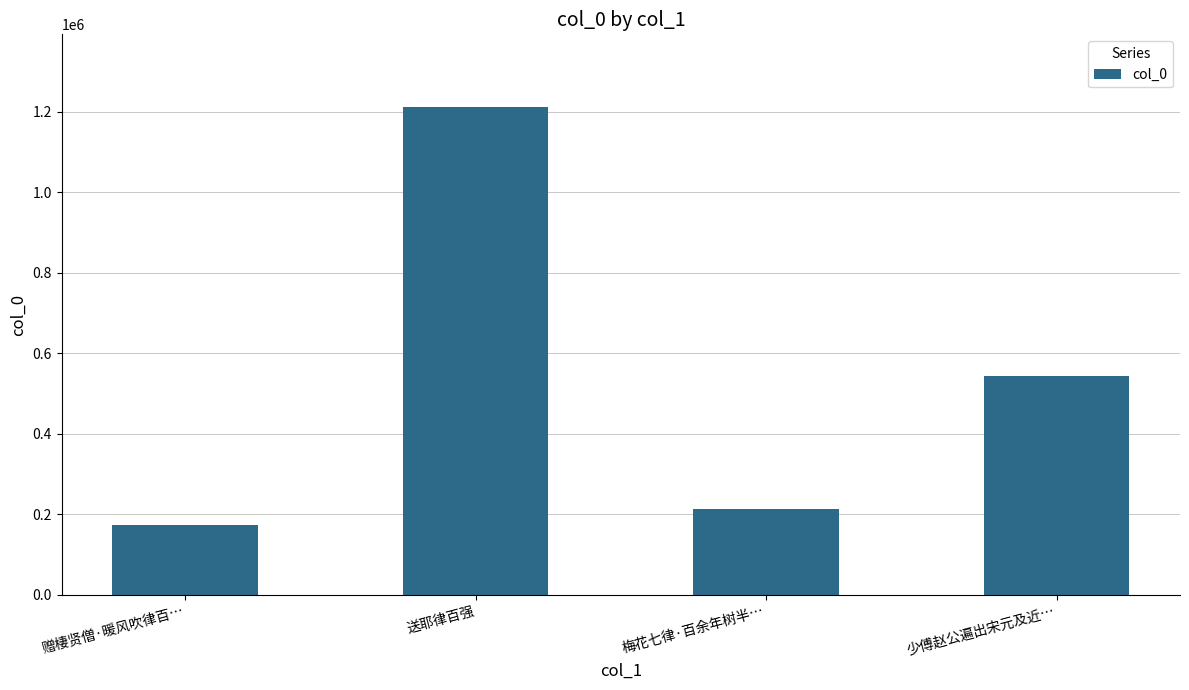

What is the value of the 2nd bar from the left?

1210693